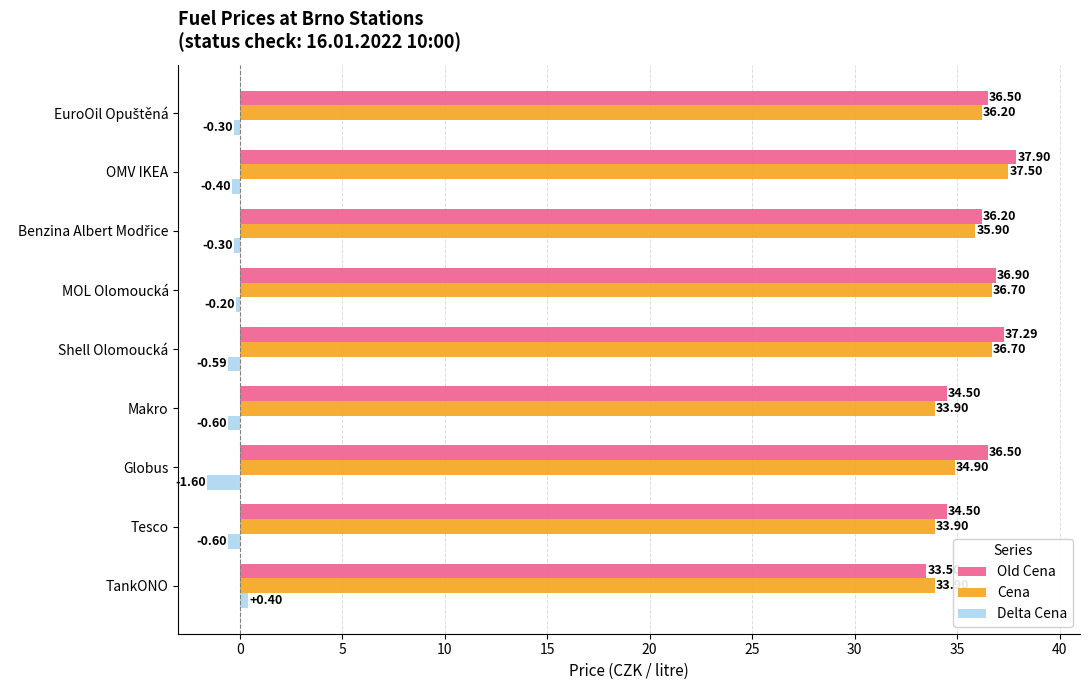

Count the Delta Cena values in the range 0 to 1.

1